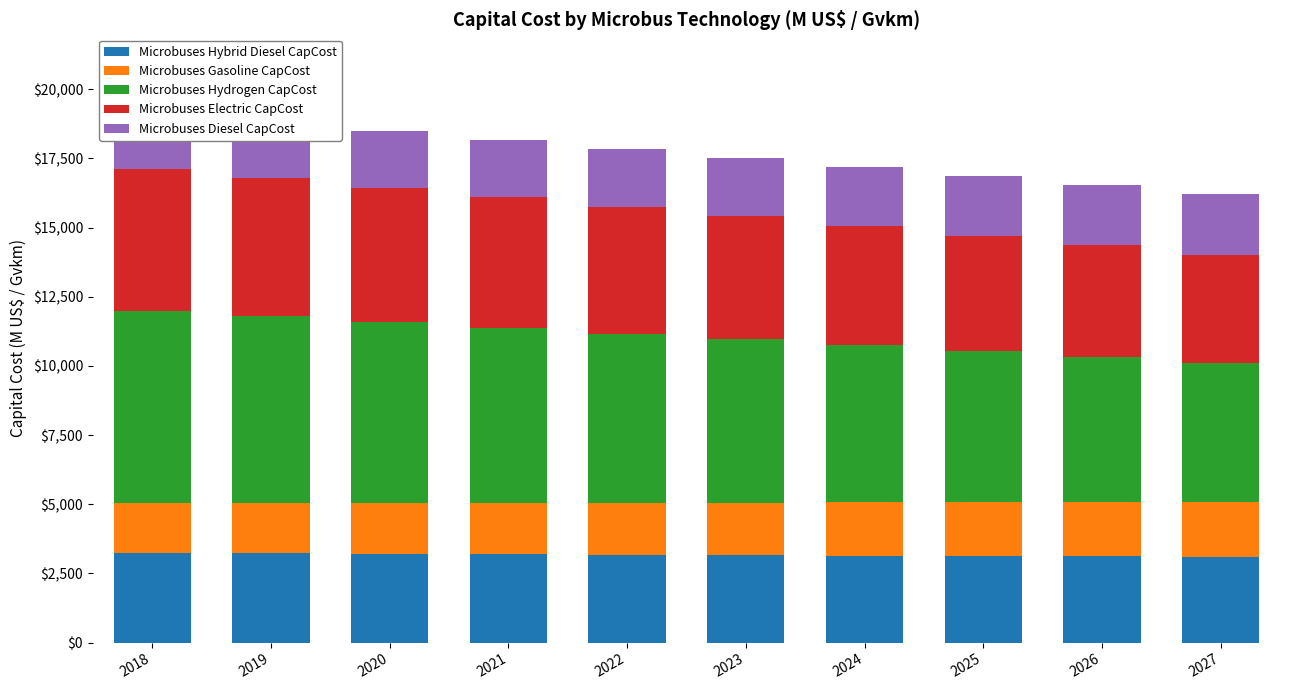

Which series changed the most between 2019 and 2022?

Microbuses Hydrogen CapCost